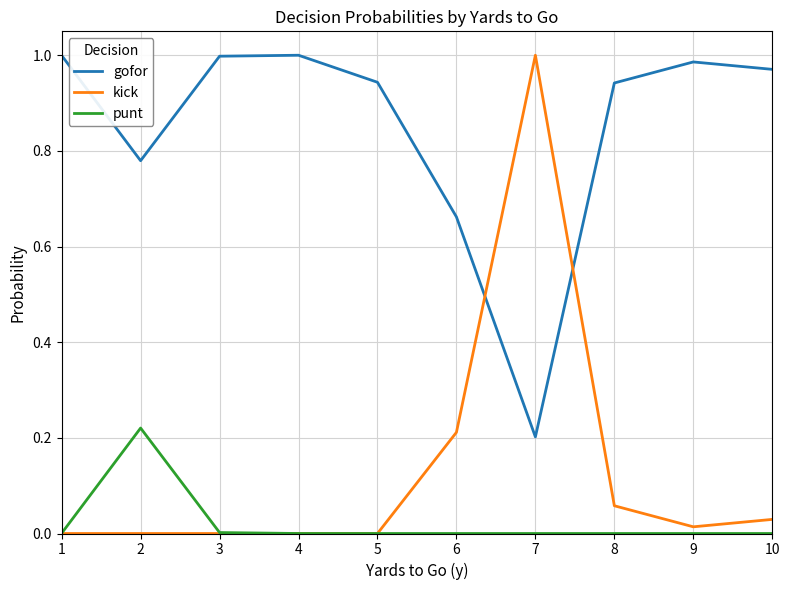

Where is the first local maximum for punt?

2